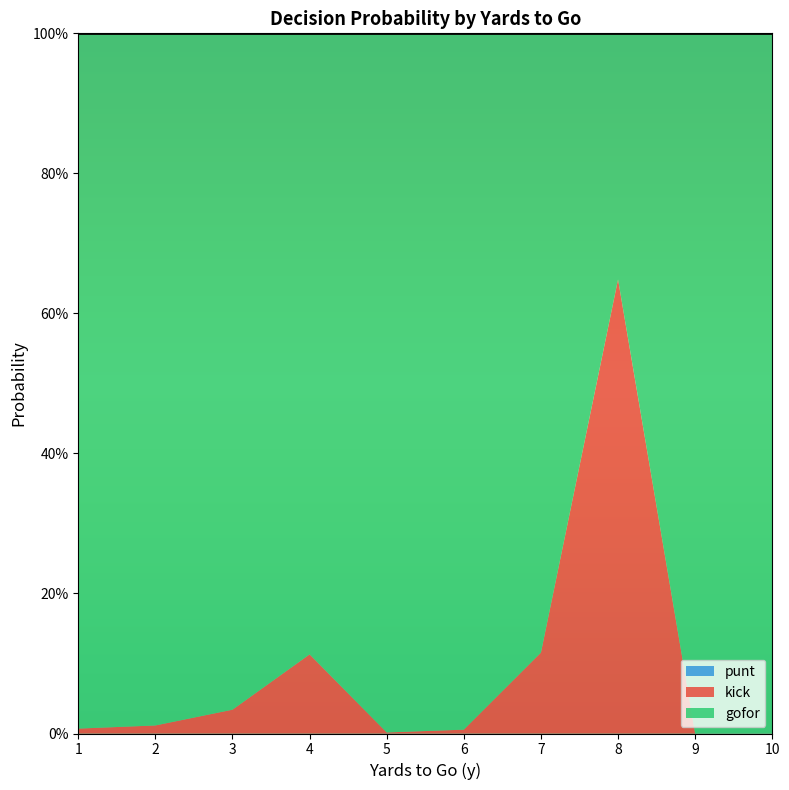

How many series are shown in this chart?

3